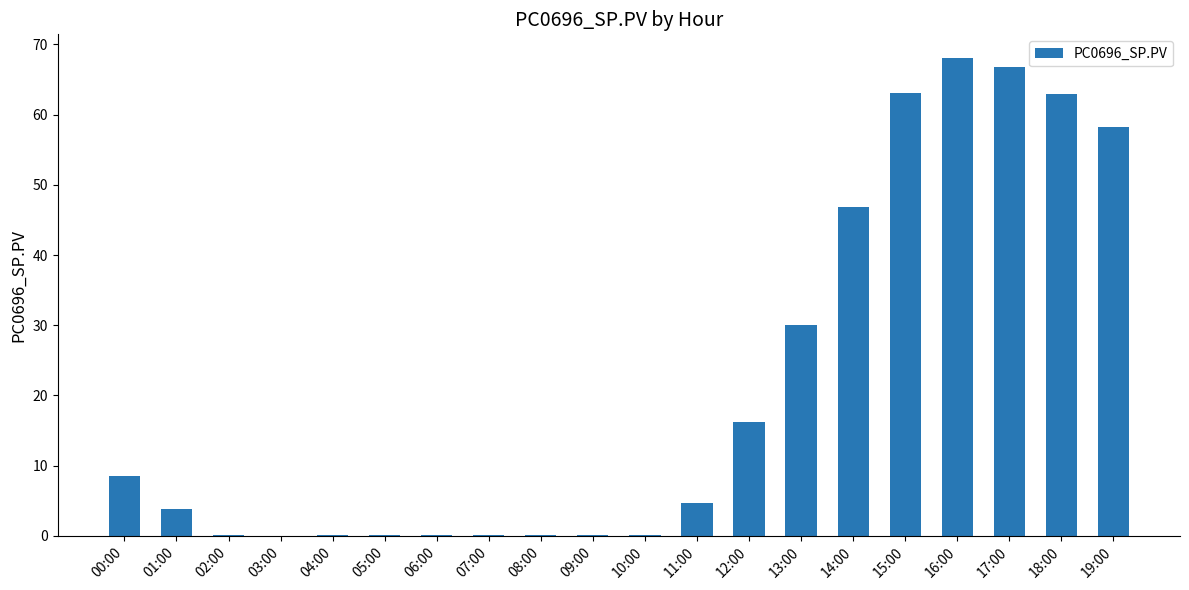

What is the sum of all values?

429.8